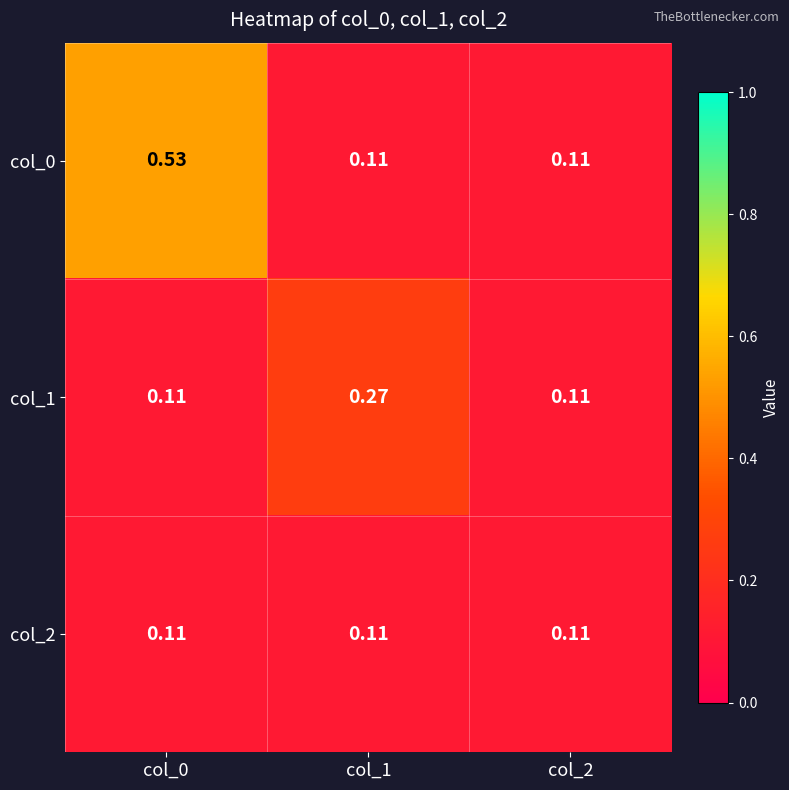

Which series has the widest spread of values?

col_0